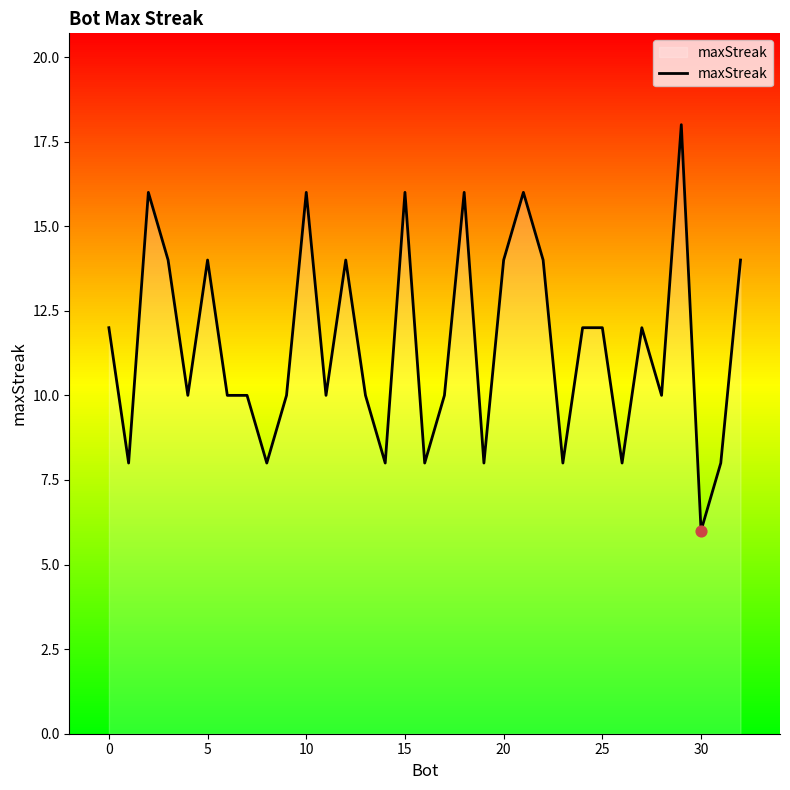

What is the ratio of the value at 14 to the value at 25?

0.7